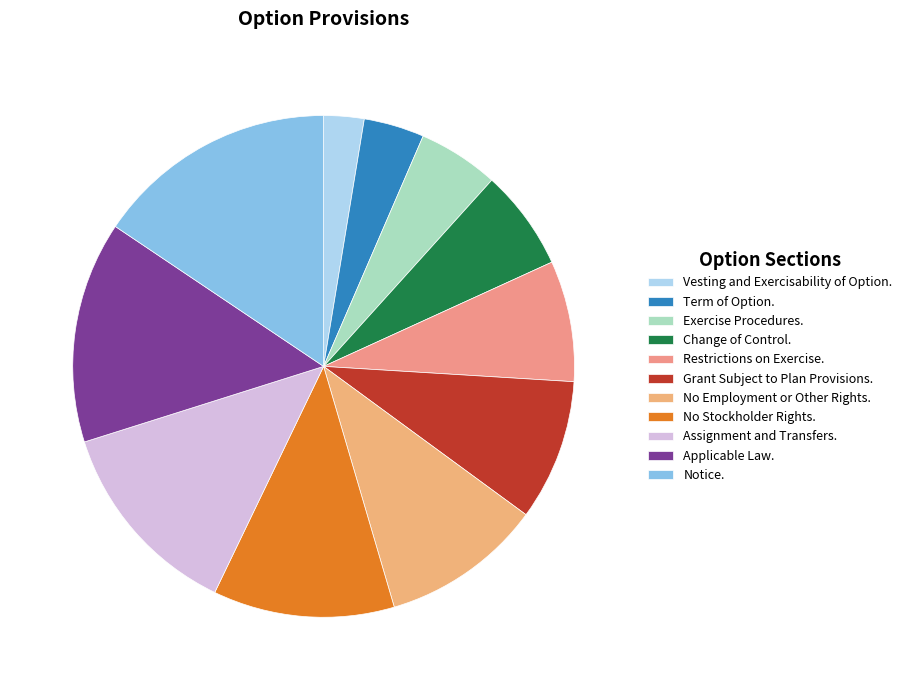

To the nearest percent, what portion does Assignment and Transfers. represent?

13%